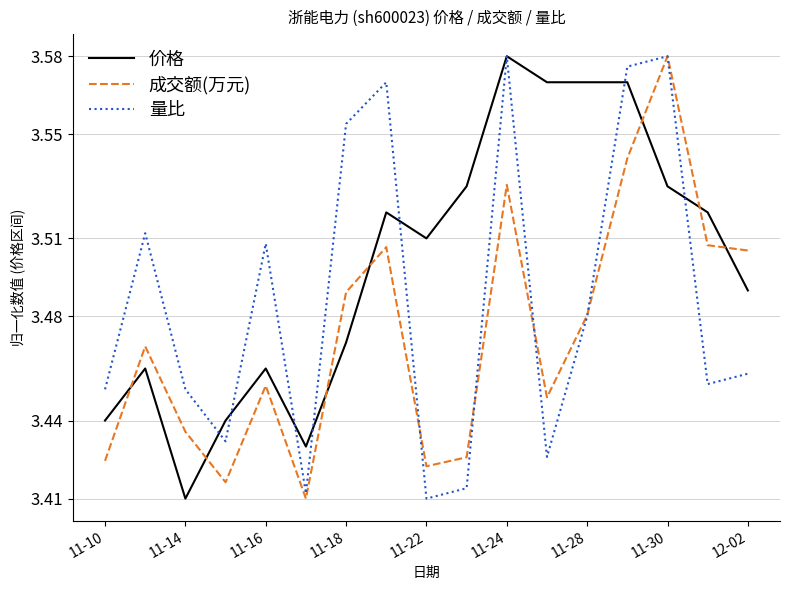

What is the difference between the maximum and minimum values in the 量比 series?

0.2